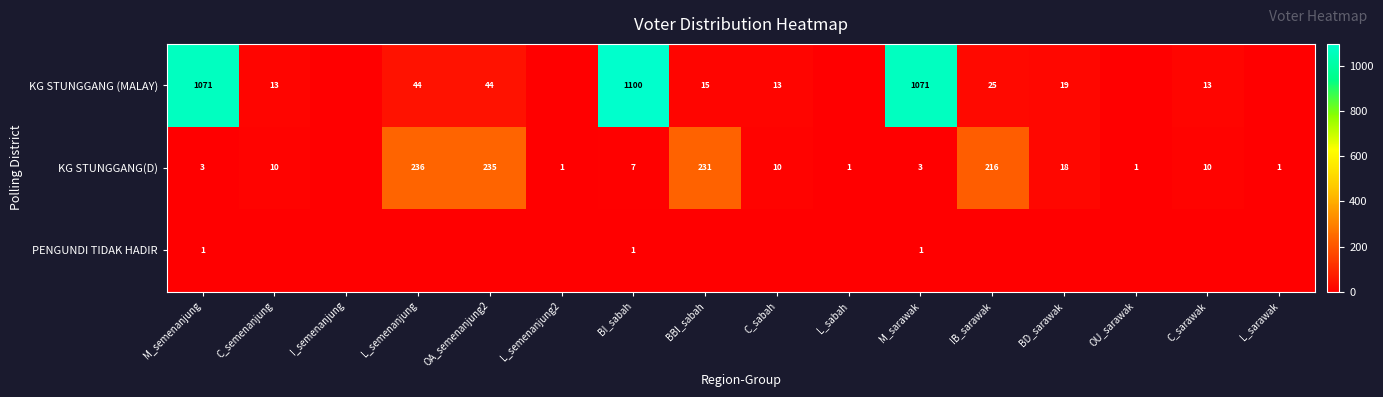

What is the difference between the highest and lowest values at M_semenanjung?

1070